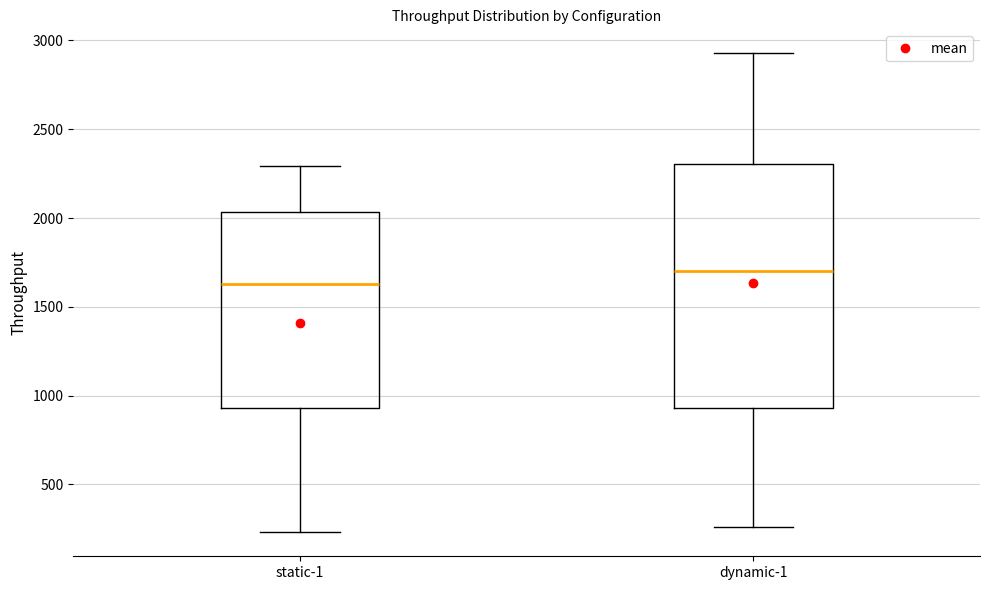

Which box is the tallest, from its lower edge to its upper edge?

dynamic-1